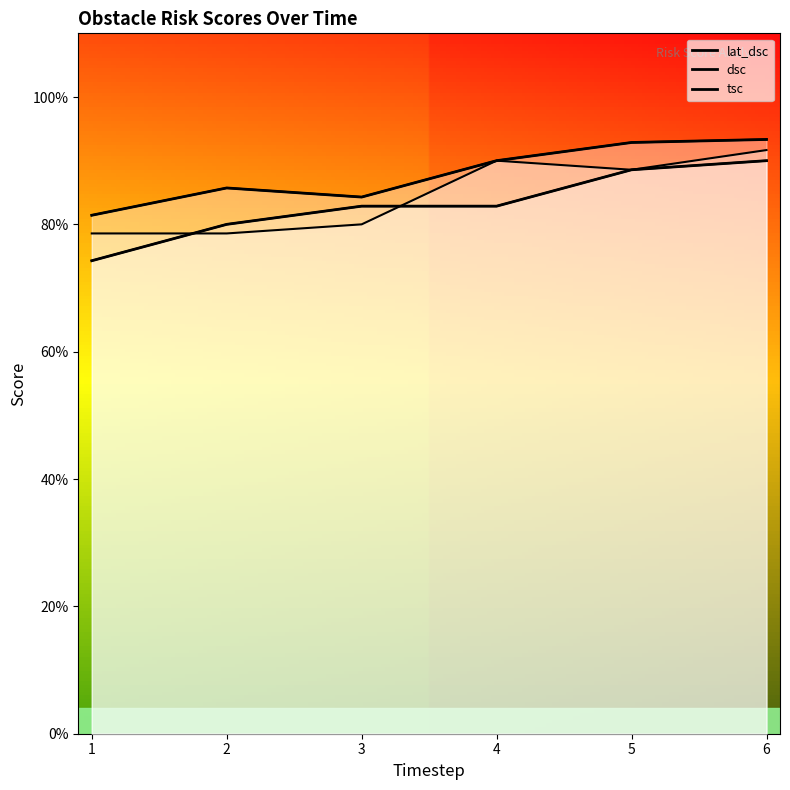

What is the sum of the dsc_line values at 5 and 6?

9.3